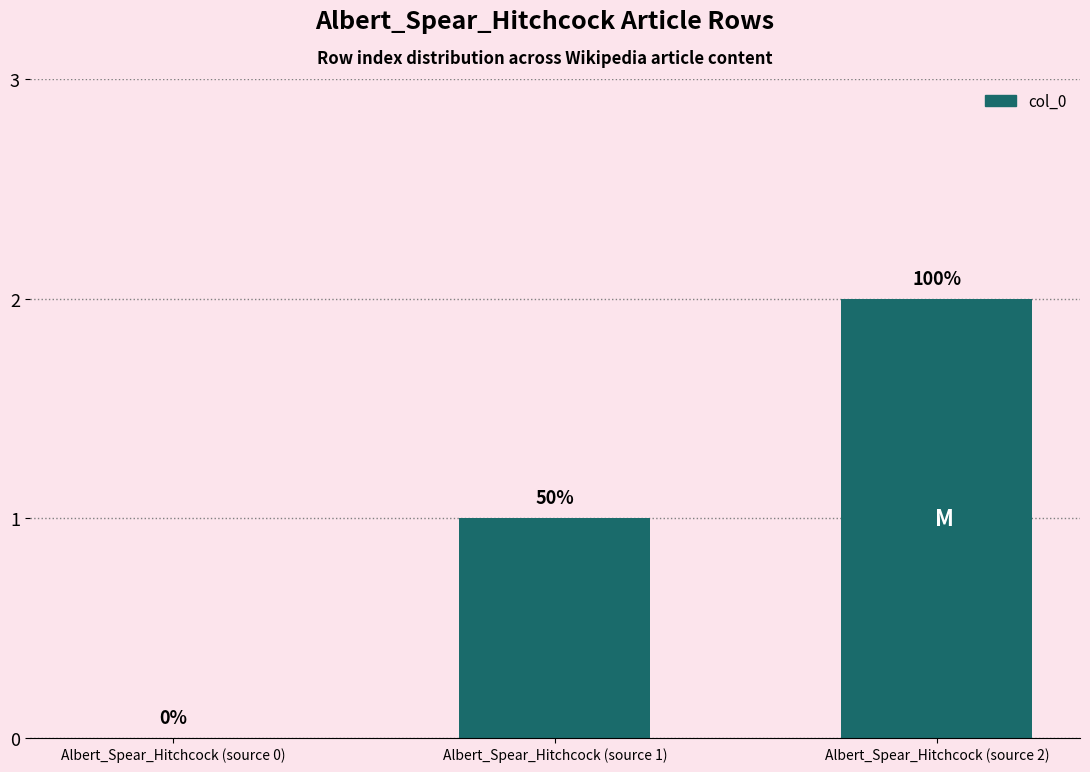

Are the bars horizontal?

No